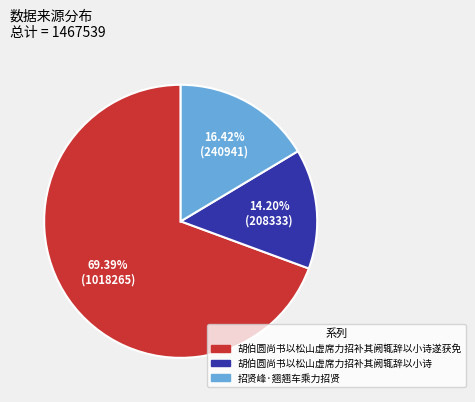

What percentage is NOT represented by 胡伯圆尚书以松山虚席力招补其阙辄辞以小诗?

85.8%